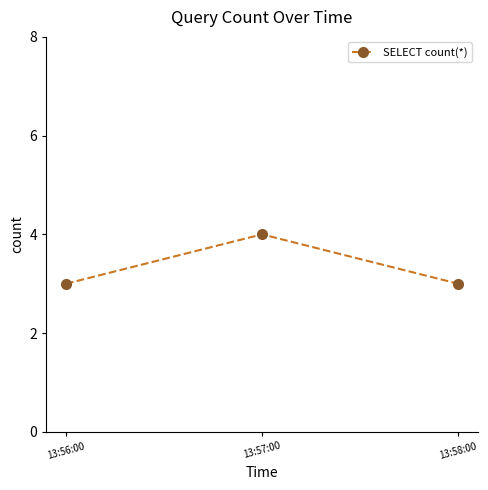

What is the change in value from 13:56:00 to 13:57:00?

+1